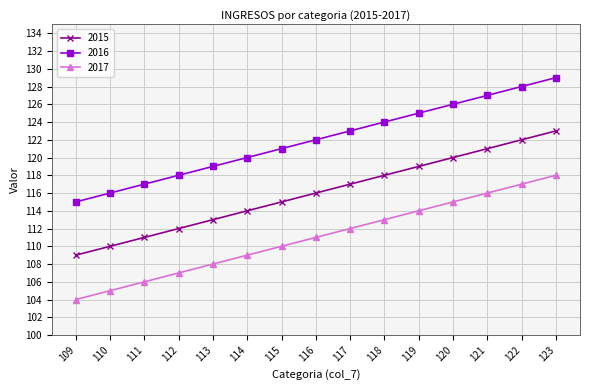

What is the minimum value shown in the chart?

104